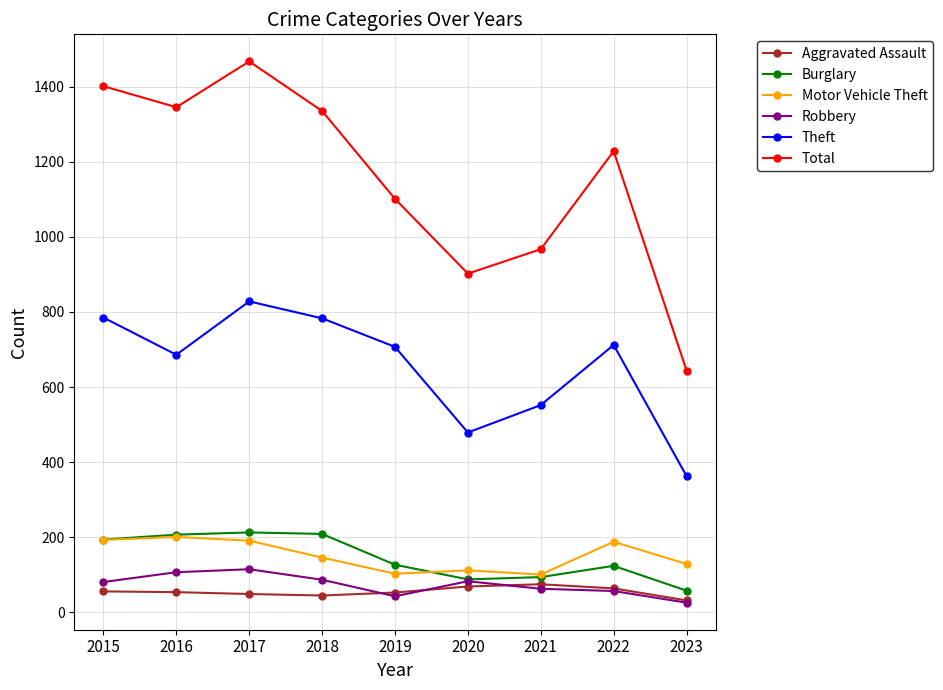

How many lines are shown in the chart?

6